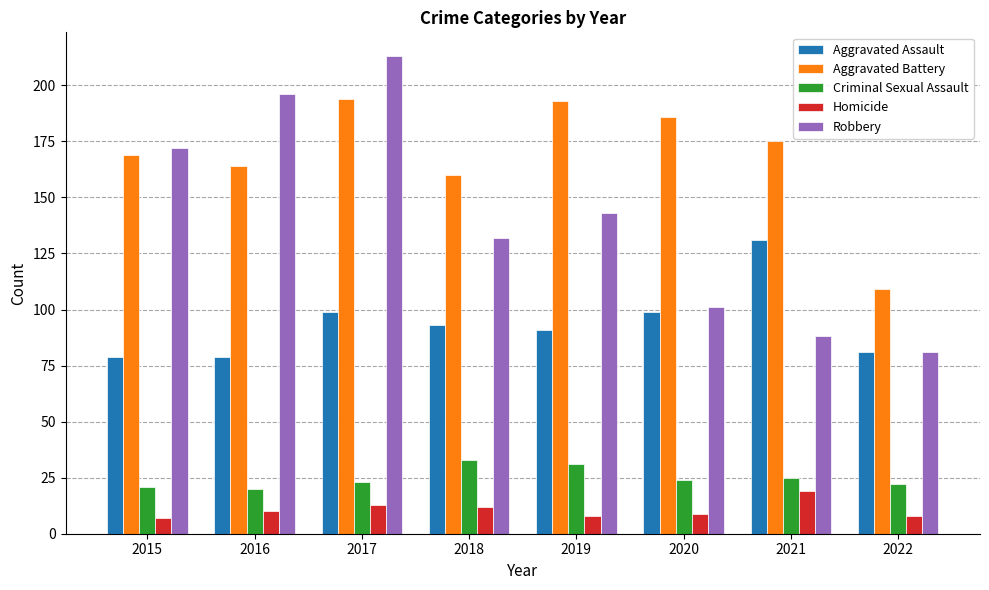

How many groups of bars are there?

8